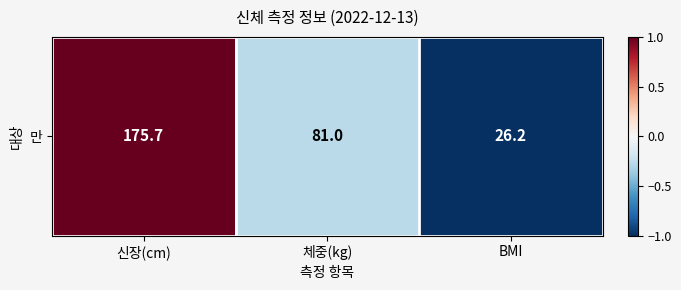

What is the sum of the values at 체중(kg) and BMI?

-1.3